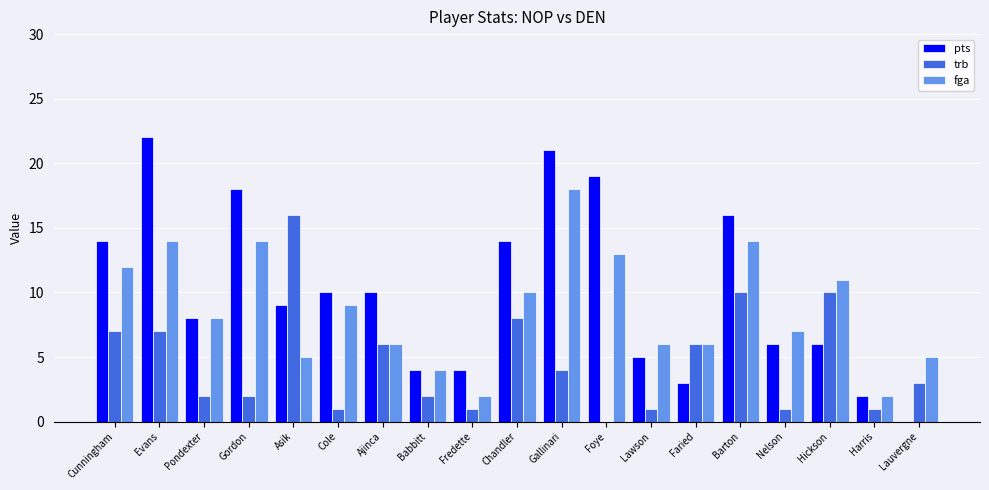

Between Cole and Fredette, which series saw the biggest shift?

fga